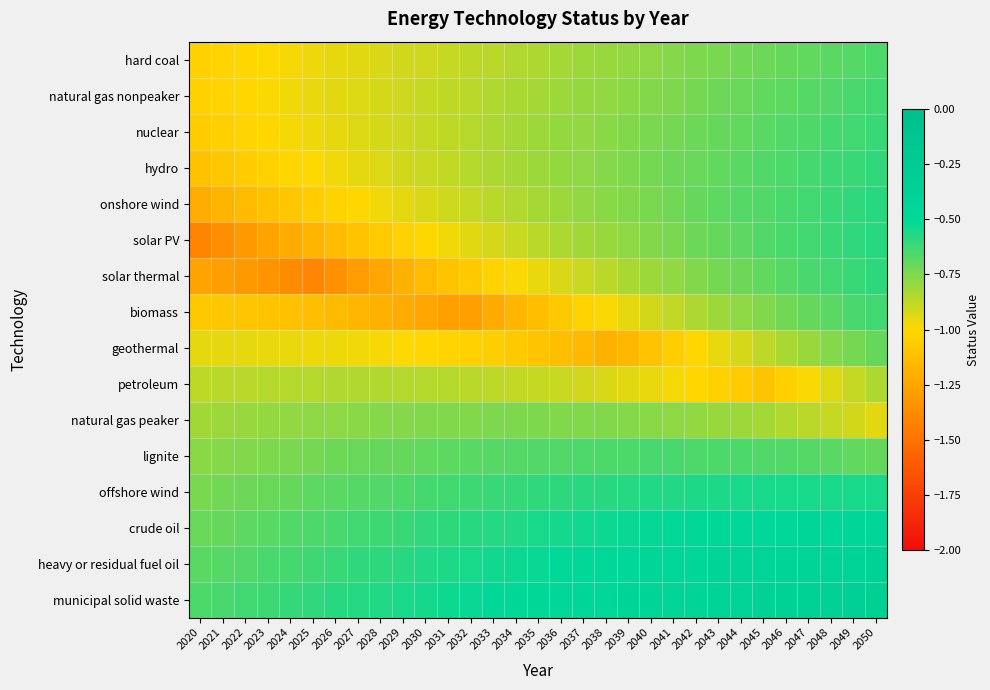

Reading left to right, extract all data points from this chart.

hard coal: 2020=-1.0	2021=-1.0	2022=-1.0	2023=-1.0	2024=-1.0	2025=-1.0	2026=-1.0	2027=-0.9	2028=-0.9	2029=-0.9	2030=-0.9	2031=-0.9	2032=-0.9	2033=-0.9	2034=-0.8	2035=-0.8	2036=-0.8	2037=-0.8	2038=-0.8	2039=-0.8	2040=-0.8	2041=-0.8	2042=-0.7	2043=-0.7	2044=-0.7	2045=-0.7	2046=-0.7	2047=-0.7	2048=-0.7	2049=-0.7	2050=-0.7
natural gas nonpeaker: 2020=-1.0	2021=-1.0	2022=-1.0	2023=-1.0	2024=-1.0	2025=-1.0	2026=-0.9	2027=-0.9	2028=-0.9	2029=-0.9	2030=-0.9	2031=-0.9	2032=-0.9	2033=-0.8	2034=-0.8	2035=-0.8	2036=-0.8	2037=-0.8	2038=-0.8	2039=-0.8	2040=-0.8	2041=-0.7	2042=-0.7	2043=-0.7	2044=-0.7	2045=-0.7	2046=-0.7	2047=-0.7	2048=-0.7	2049=-0.6	2050=-0.6
nuclear: 2020=-1.1	2021=-1.0	2022=-1.0	2023=-1.0	2024=-1.0	2025=-1.0	2026=-0.9	2027=-0.9	2028=-0.9	2029=-0.9	2030=-0.9	2031=-0.9	2032=-0.9	2033=-0.8	2034=-0.8	2035=-0.8	2036=-0.8	2037=-0.8	2038=-0.8	2039=-0.8	2040=-0.7	2041=-0.7	2042=-0.7	2043=-0.7	2044=-0.7	2045=-0.7	2046=-0.7	2047=-0.7	2048=-0.6	2049=-0.6	2050=-0.6
hydro: 2020=-1.1	2021=-1.1	2022=-1.1	2023=-1.0	2024=-1.0	2025=-1.0	2026=-1.0	2027=-1.0	2028=-0.9	2029=-0.9	2030=-0.9	2031=-0.9	2032=-0.9	2033=-0.8	2034=-0.8	2035=-0.8	2036=-0.8	2037=-0.8	2038=-0.8	2039=-0.7	2040=-0.7	2041=-0.7	2042=-0.7	2043=-0.7	2044=-0.7	2045=-0.7	2046=-0.6	2047=-0.6	2048=-0.6	2049=-0.6	2050=-0.6
onshore wind: 2020=-1.2	2021=-1.2	2022=-1.1	2023=-1.1	2024=-1.1	2025=-1.1	2026=-1.0	2027=-1.0	2028=-1.0	2029=-1.0	2030=-0.9	2031=-0.9	2032=-0.9	2033=-0.9	2034=-0.8	2035=-0.8	2036=-0.8	2037=-0.8	2038=-0.8	2039=-0.8	2040=-0.7	2041=-0.7	2042=-0.7	2043=-0.7	2044=-0.7	2045=-0.7	2046=-0.6	2047=-0.6	2048=-0.6	2049=-0.6	2050=-0.6
solar PV: 2020=-1.4	2021=-1.4	2022=-1.3	2023=-1.3	2024=-1.2	2025=-1.2	2026=-1.1	2027=-1.1	2028=-1.1	2029=-1.0	2030=-1.0	2031=-1.0	2032=-0.9	2033=-0.9	2034=-0.9	2035=-0.9	2036=-0.8	2037=-0.8	2038=-0.8	2039=-0.8	2040=-0.8	2041=-0.7	2042=-0.7	2043=-0.7	2044=-0.7	2045=-0.7	2046=-0.6	2047=-0.6	2048=-0.6	2049=-0.6	2050=-0.6
solar thermal: 2020=-1.3	2021=-1.3	2022=-1.3	2023=-1.3	2024=-1.4	2025=-1.4	2026=-1.3	2027=-1.3	2028=-1.2	2029=-1.2	2030=-1.1	2031=-1.1	2032=-1.1	2033=-1.0	2034=-1.0	2035=-1.0	2036=-0.9	2037=-0.9	2038=-0.9	2039=-0.8	2040=-0.8	2041=-0.8	2042=-0.8	2043=-0.7	2044=-0.7	2045=-0.7	2046=-0.7	2047=-0.6	2048=-0.6	2049=-0.6	2050=-0.6
biomass: 2020=-1.1	2021=-1.1	2022=-1.1	2023=-1.1	2024=-1.1	2025=-1.1	2026=-1.1	2027=-1.2	2028=-1.2	2029=-1.2	2030=-1.2	2031=-1.3	2032=-1.3	2033=-1.2	2034=-1.2	2035=-1.1	2036=-1.1	2037=-1.0	2038=-1.0	2039=-0.9	2040=-0.9	2041=-0.9	2042=-0.8	2043=-0.8	2044=-0.8	2045=-0.8	2046=-0.7	2047=-0.7	2048=-0.7	2049=-0.6	2050=-0.6
geothermal: 2020=-1.0	2021=-1.0	2022=-1.0	2023=-1.0	2024=-1.0	2025=-1.0	2026=-1.0	2027=-1.0	2028=-1.0	2029=-1.0	2030=-1.0	2031=-1.0	2032=-1.0	2033=-1.1	2034=-1.1	2035=-1.1	2036=-1.1	2037=-1.2	2038=-1.2	2039=-1.2	2040=-1.1	2041=-1.1	2042=-1.0	2043=-1.0	2044=-0.9	2045=-0.9	2046=-0.8	2047=-0.8	2048=-0.8	2049=-0.7	2050=-0.7
petroleum: 2020=-0.9	2021=-0.9	2022=-0.9	2023=-0.9	2024=-0.9	2025=-0.9	2026=-0.9	2027=-0.9	2028=-0.9	2029=-0.9	2030=-0.9	2031=-0.9	2032=-0.9	2033=-0.9	2034=-0.9	2035=-0.9	2036=-0.9	2037=-0.9	2038=-0.9	2039=-0.9	2040=-1.0	2041=-1.0	2042=-1.0	2043=-1.0	2044=-1.1	2045=-1.1	2046=-1.0	2047=-1.0	2048=-0.9	2049=-0.9	2050=-0.8
natural gas peaker: 2020=-0.8	2021=-0.8	2022=-0.8	2023=-0.8	2024=-0.8	2025=-0.8	2026=-0.8	2027=-0.8	2028=-0.8	2029=-0.8	2030=-0.8	2031=-0.8	2032=-0.8	2033=-0.7	2034=-0.7	2035=-0.7	2036=-0.8	2037=-0.8	2038=-0.8	2039=-0.8	2040=-0.8	2041=-0.8	2042=-0.8	2043=-0.8	2044=-0.8	2045=-0.8	2046=-0.8	2047=-0.9	2048=-0.9	2049=-0.9	2050=-0.9
lignite: 2020=-0.8	2021=-0.8	2022=-0.8	2023=-0.7	2024=-0.7	2025=-0.7	2026=-0.7	2027=-0.7	2028=-0.7	2029=-0.7	2030=-0.7	2031=-0.7	2032=-0.7	2033=-0.7	2034=-0.7	2035=-0.7	2036=-0.7	2037=-0.7	2038=-0.7	2039=-0.6	2040=-0.6	2041=-0.6	2042=-0.6	2043=-0.7	2044=-0.7	2045=-0.7	2046=-0.7	2047=-0.7	2048=-0.7	2049=-0.7	2050=-0.7
offshore wind: 2020=-0.7	2021=-0.7	2022=-0.7	2023=-0.7	2024=-0.7	2025=-0.7	2026=-0.7	2027=-0.7	2028=-0.7	2029=-0.6	2030=-0.6	2031=-0.6	2032=-0.6	2033=-0.6	2034=-0.6	2035=-0.6	2036=-0.6	2037=-0.6	2038=-0.6	2039=-0.6	2040=-0.6	2041=-0.6	2042=-0.6	2043=-0.6	2044=-0.6	2045=-0.5	2046=-0.5	2047=-0.5	2048=-0.5	2049=-0.5	2050=-0.6
crude oil: 2020=-0.7	2021=-0.7	2022=-0.7	2023=-0.7	2024=-0.7	2025=-0.7	2026=-0.6	2027=-0.6	2028=-0.6	2029=-0.6	2030=-0.6	2031=-0.6	2032=-0.6	2033=-0.6	2034=-0.6	2035=-0.6	2036=-0.5	2037=-0.5	2038=-0.5	2039=-0.5	2040=-0.5	2041=-0.5	2042=-0.5	2043=-0.5	2044=-0.5	2045=-0.5	2046=-0.5	2047=-0.5	2048=-0.5	2049=-0.5	2050=-0.5
heavy or residual fuel oil: 2020=-0.7	2021=-0.7	2022=-0.7	2023=-0.6	2024=-0.6	2025=-0.6	2026=-0.6	2027=-0.6	2028=-0.6	2029=-0.6	2030=-0.6	2031=-0.6	2032=-0.5	2033=-0.5	2034=-0.5	2035=-0.5	2036=-0.5	2037=-0.5	2038=-0.5	2039=-0.5	2040=-0.5	2041=-0.5	2042=-0.4	2043=-0.4	2044=-0.4	2045=-0.4	2046=-0.4	2047=-0.4	2048=-0.4	2049=-0.4	2050=-0.4
municipal solid waste: 2020=-0.7	2021=-0.6	2022=-0.6	2023=-0.6	2024=-0.6	2025=-0.6	2026=-0.6	2027=-0.6	2028=-0.6	2029=-0.6	2030=-0.5	2031=-0.5	2032=-0.5	2033=-0.5	2034=-0.5	2035=-0.5	2036=-0.5	2037=-0.5	2038=-0.5	2039=-0.4	2040=-0.4	2041=-0.4	2042=-0.4	2043=-0.4	2044=-0.4	2045=-0.4	2046=-0.4	2047=-0.4	2048=-0.4	2049=-0.3	2050=-0.3